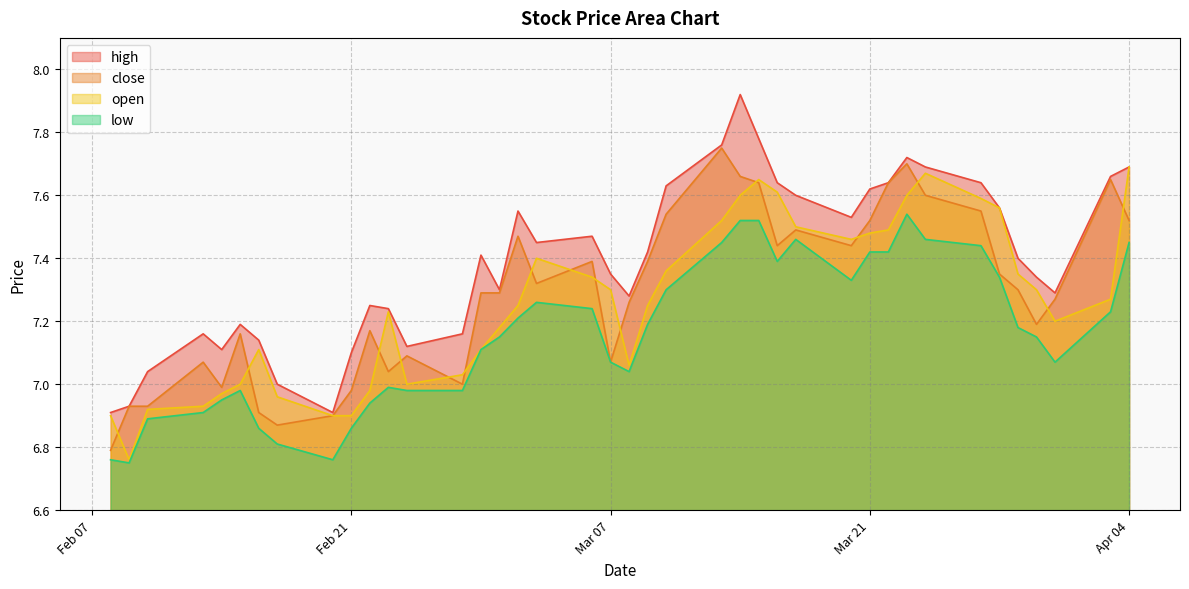

In high, how many points are lower than both neighbors (excluding endpoints)?

8